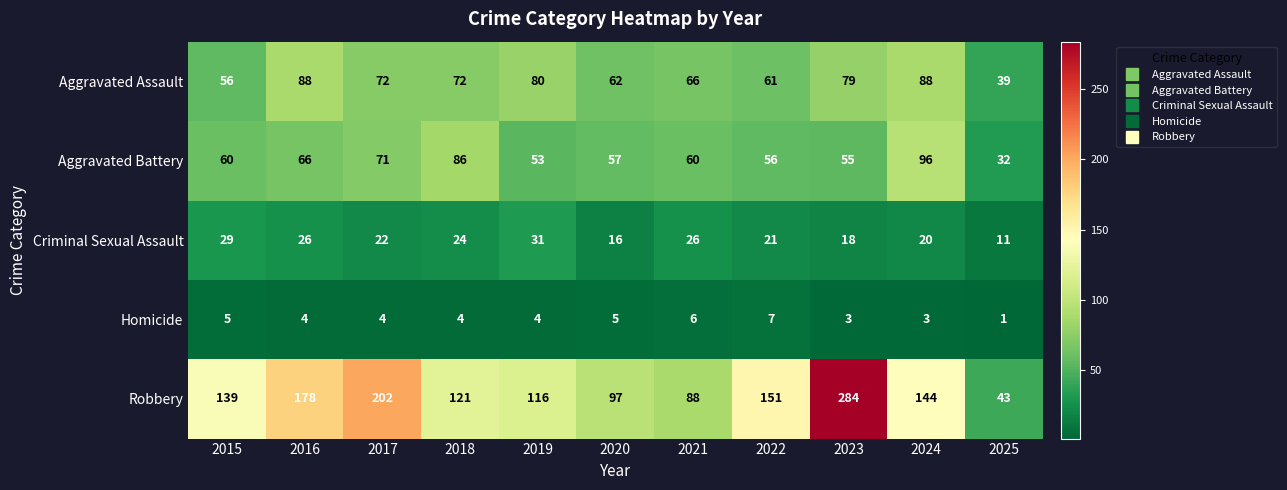

Which series has the largest total across all categories?

Robbery